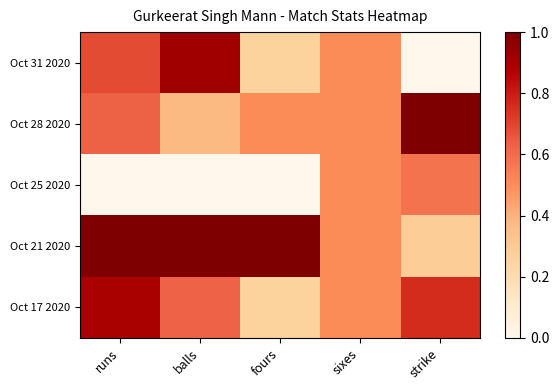

At which category is the sum across all series the highest?

runs